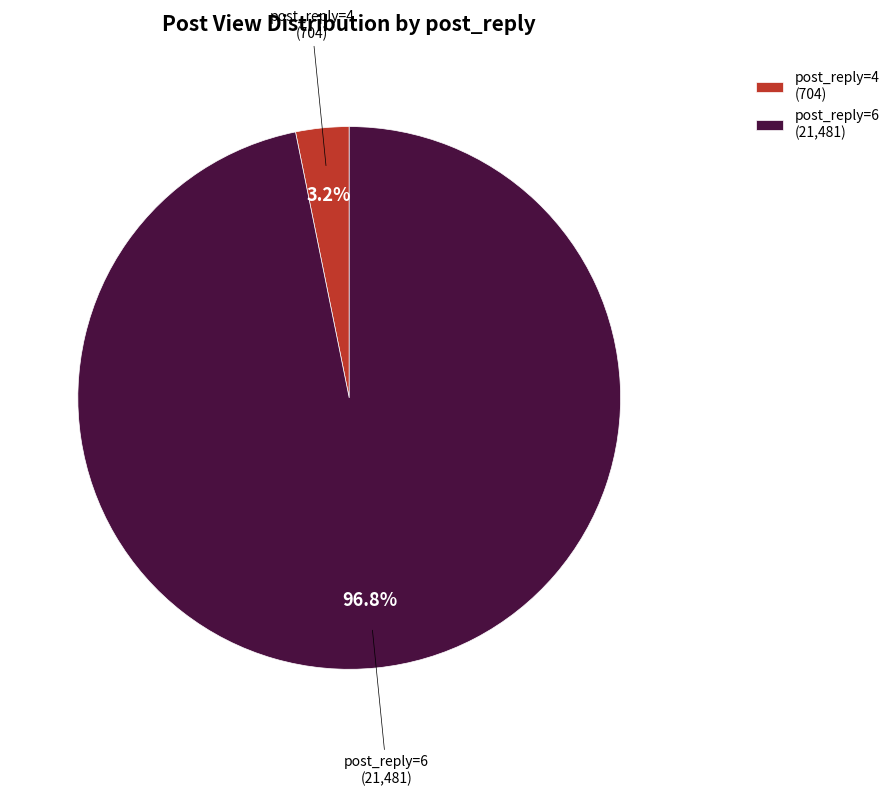

What percentage do post_reply=6 (21,481) and post_reply=4 (704) together represent?

100.0%